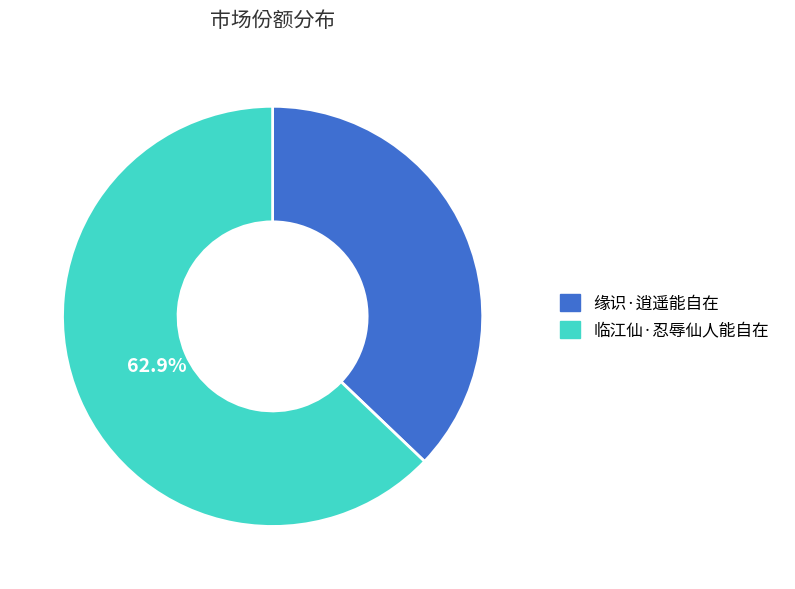

To the nearest percent, what portion does 临江仙·忍辱仙人能自在 represent?

63%